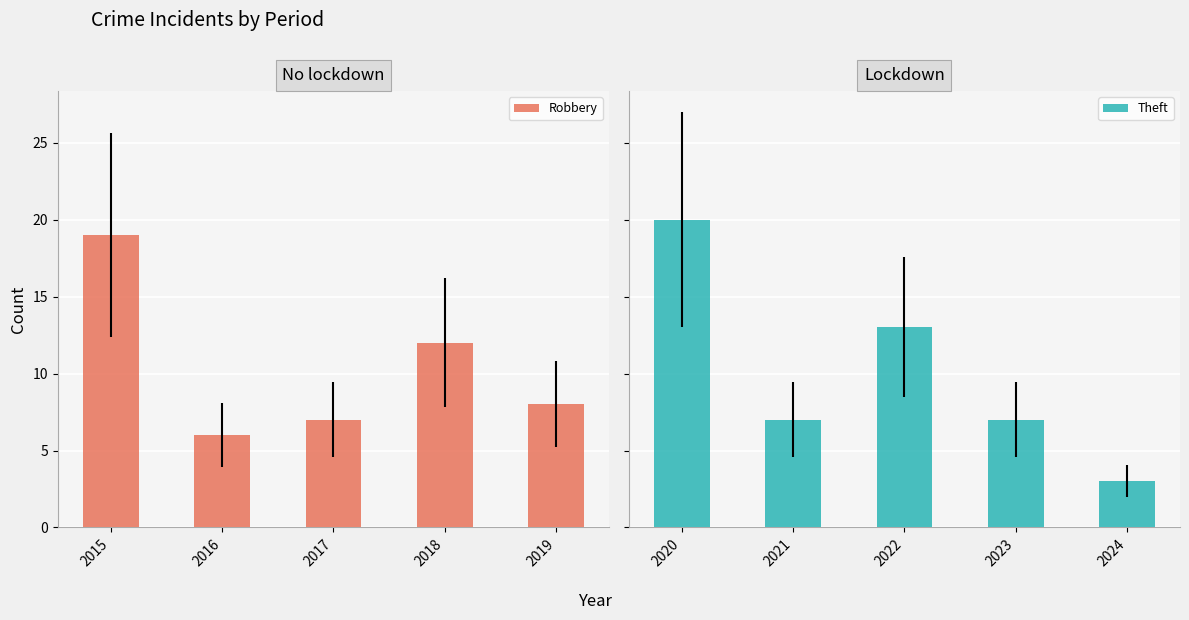

At which label does Robbery reach its peak?

2015